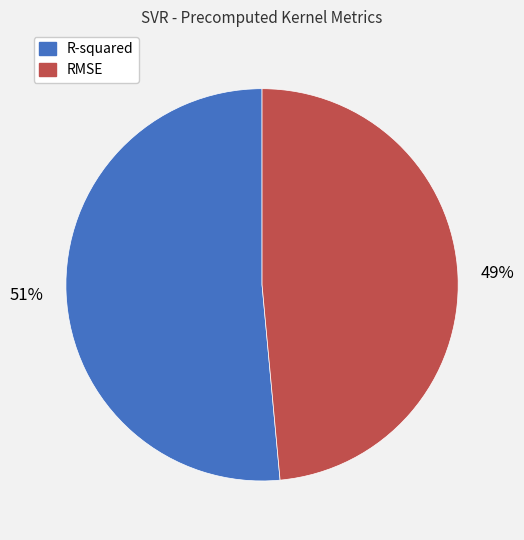

Does RMSE account for over 50% of the chart?

No